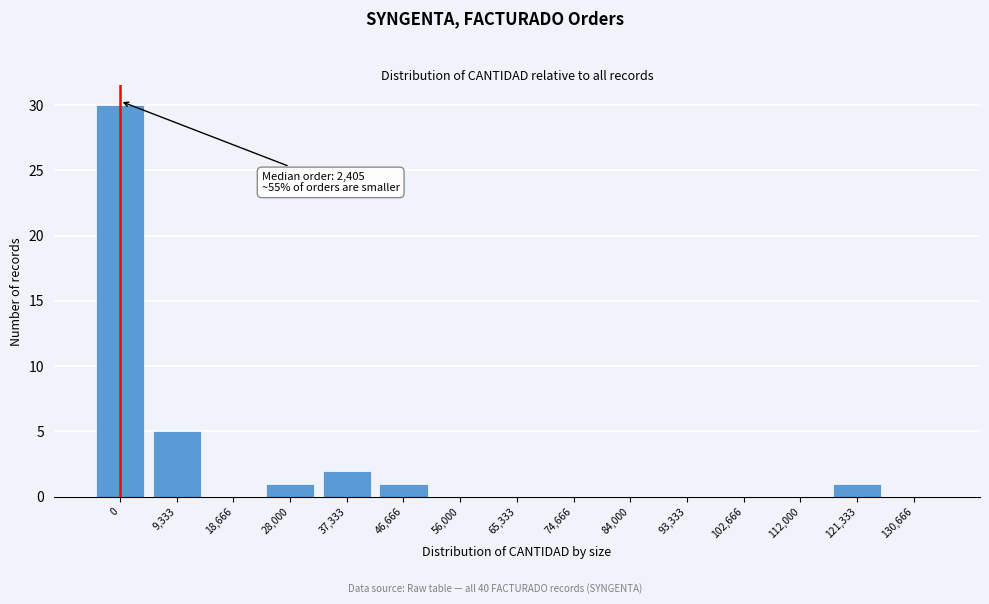

Reading right to left, what are all the values shown in this chart?

130,666=0	121,333=1	112,000=0	102,666=0	93,333=0	84,000=0	74,666=0	65,333=0	56,000=0	46,666=1	37,333=2	28,000=1	18,666=0	9,333=5	0=30